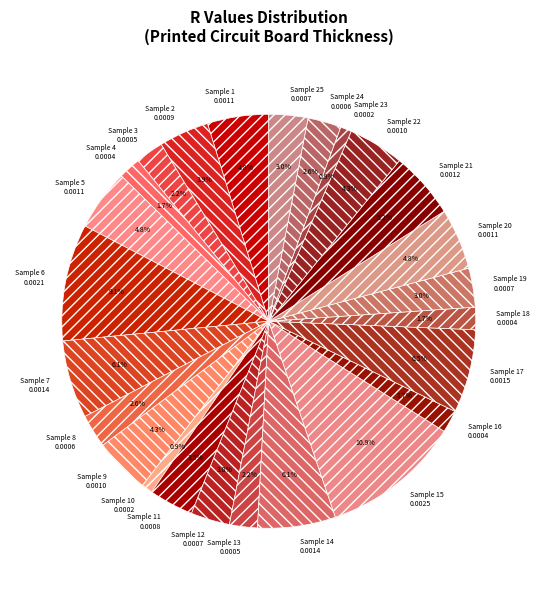

Does any single category account for the majority?

No